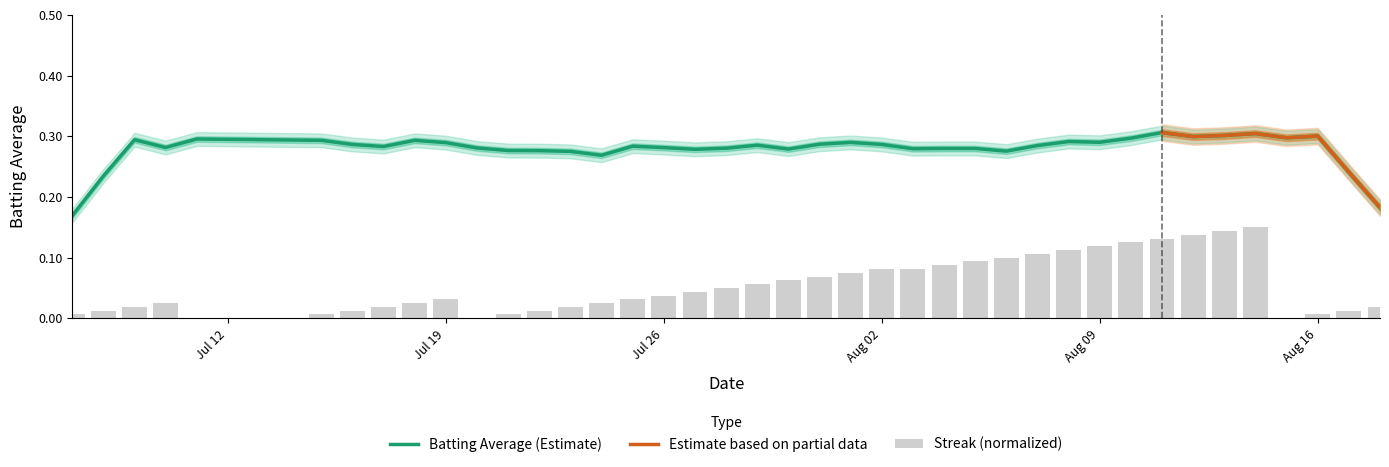

Is it true that the value at 2010-08-13 is 0.1?

True